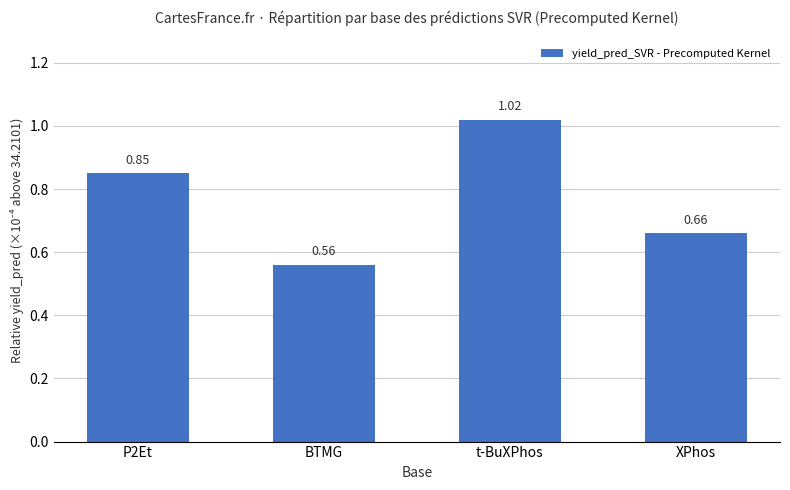

What is the label of the 3rd bar from the right?

BTMG